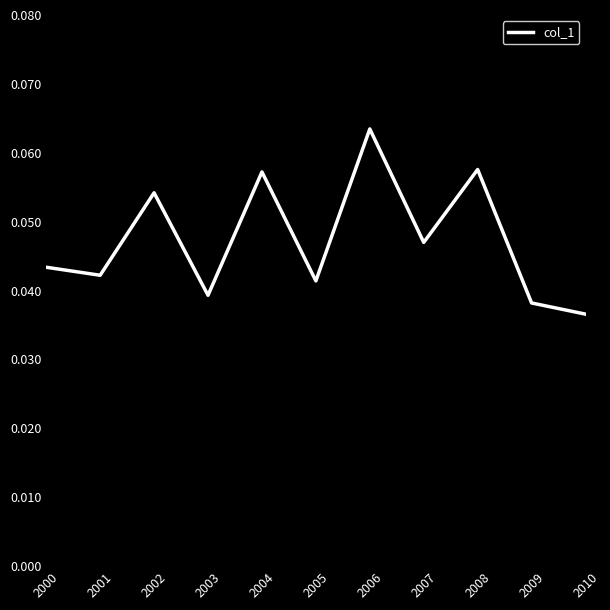

The chart shows a value of 0.1 at 2000. True or false?

False